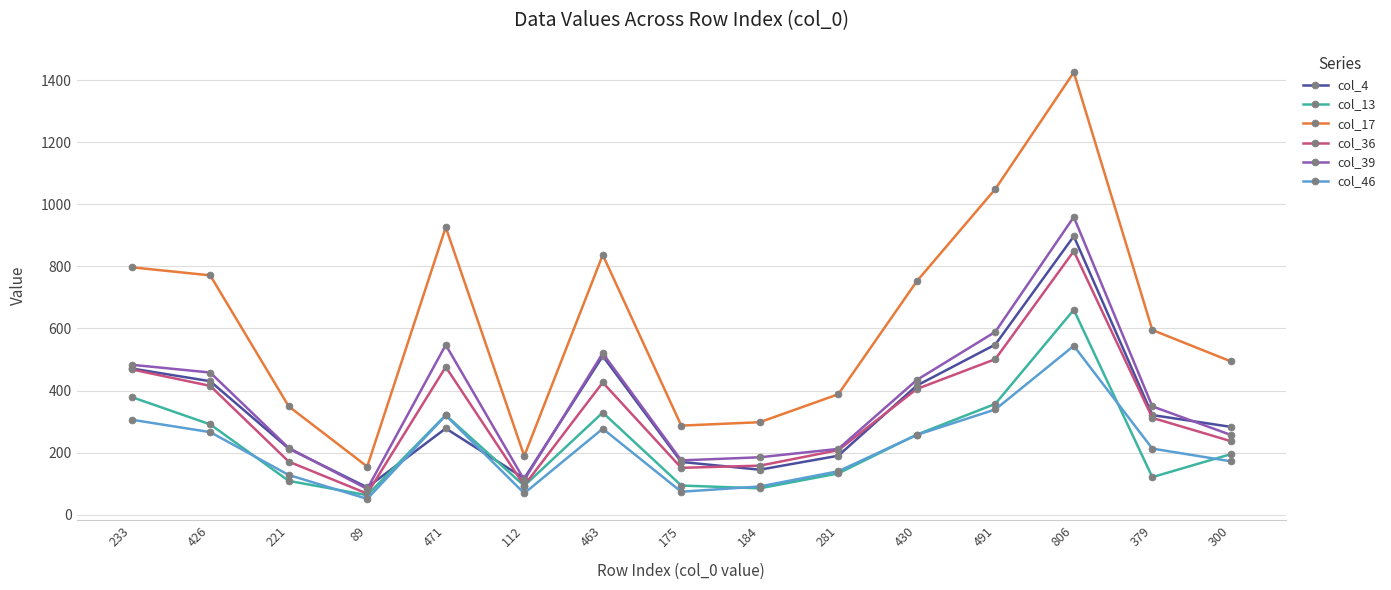

True or false: col_17 and col_46 cross at least once.

False